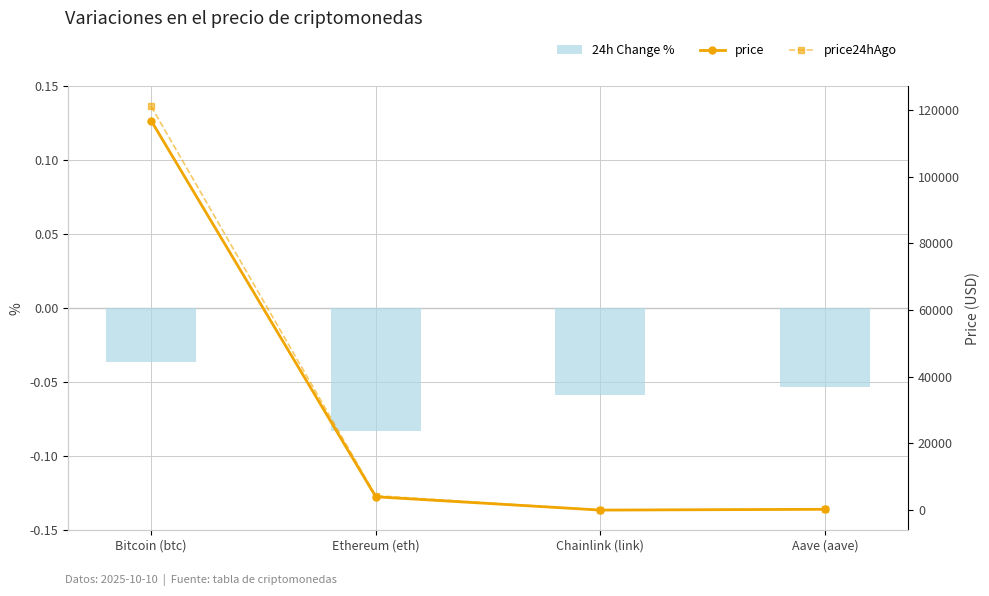

Which series changed the most between Bitcoin (btc) and Aave (aave)?

price24hAgo